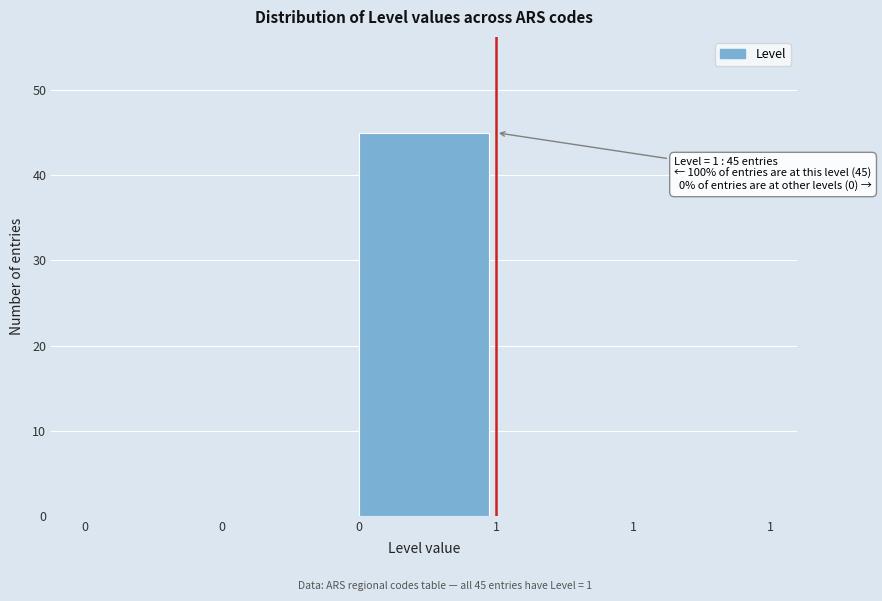

Count the number of categories in the chart.

5